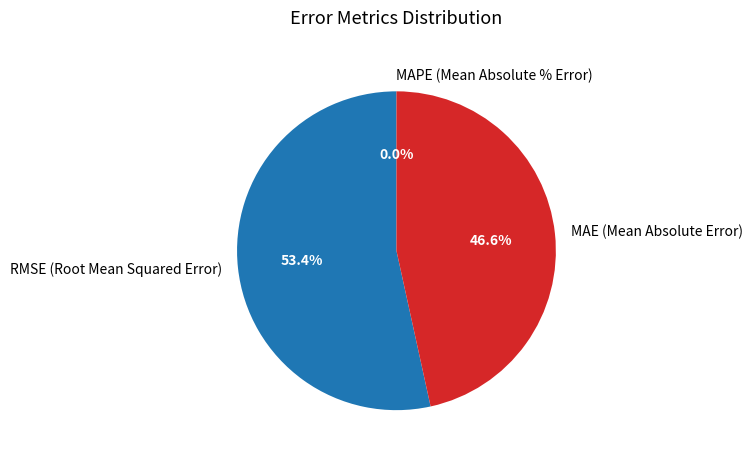

The MAE (Mean Absolute Error) slice represents 56% of the pie. True or false?

False